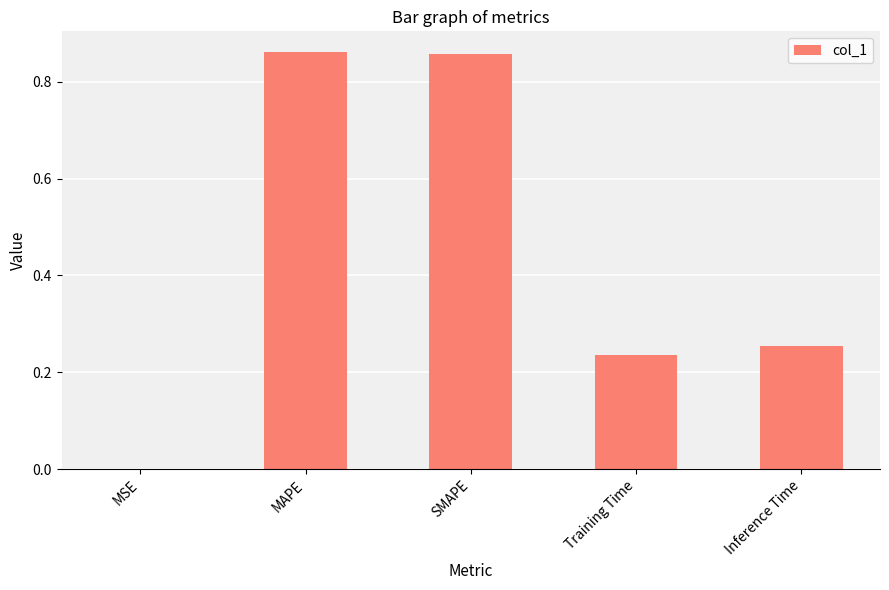

What is the change in value from SMAPE to Training Time?

-0.6